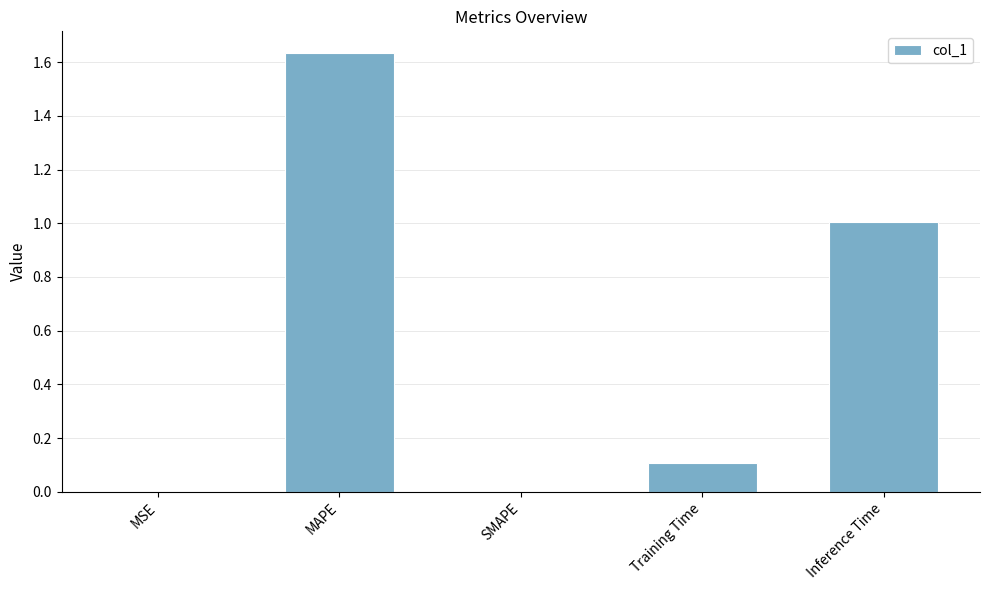

How many categories are shown in the chart?

5